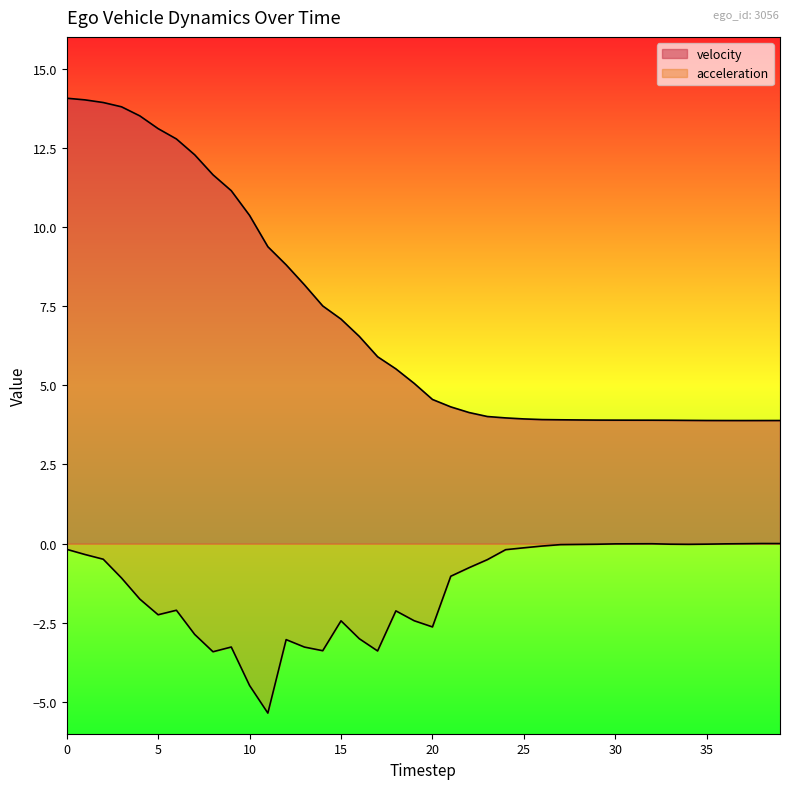

Rank the series by their average value, from highest to lowest.

velocity, acceleration